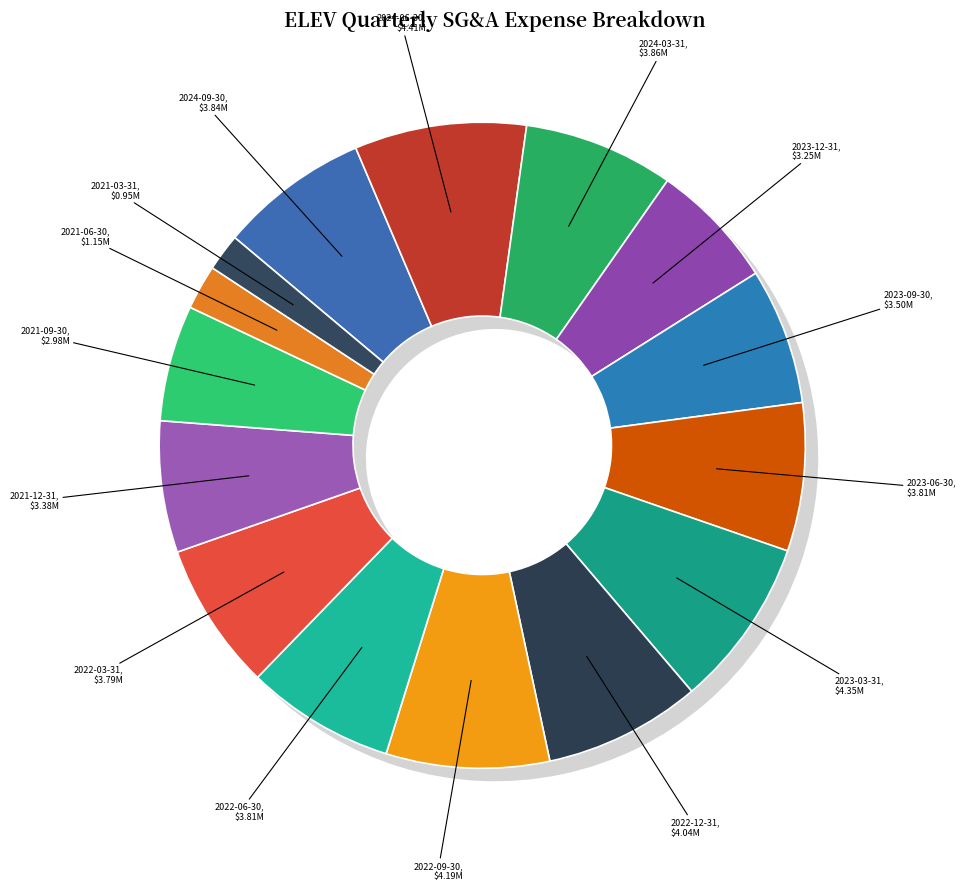

What is the change in value from 2023-12-31 to 2023-06-30?

+550000